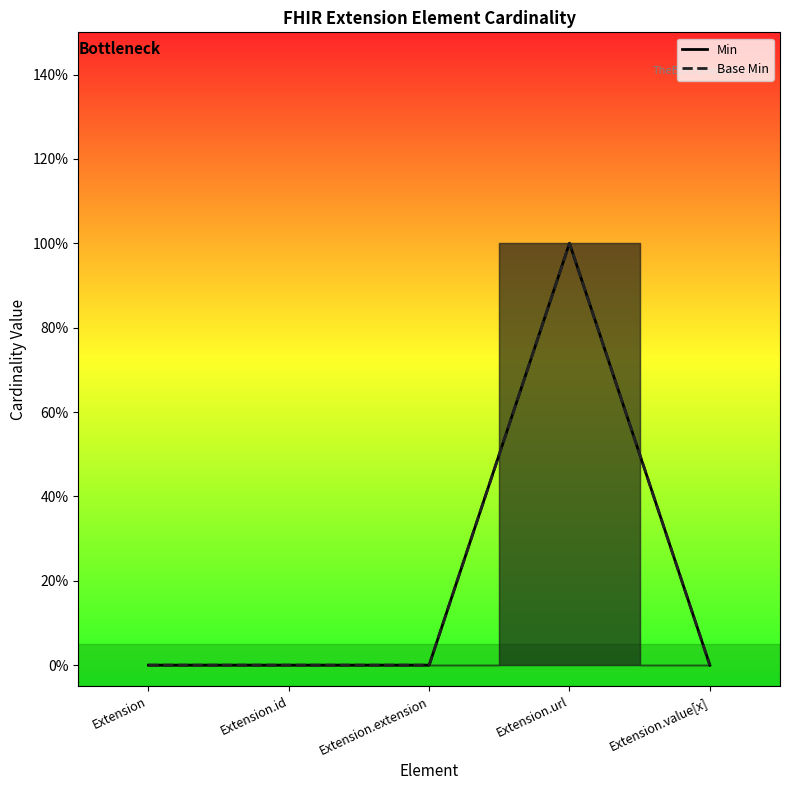

How many series are shown in this chart?

2